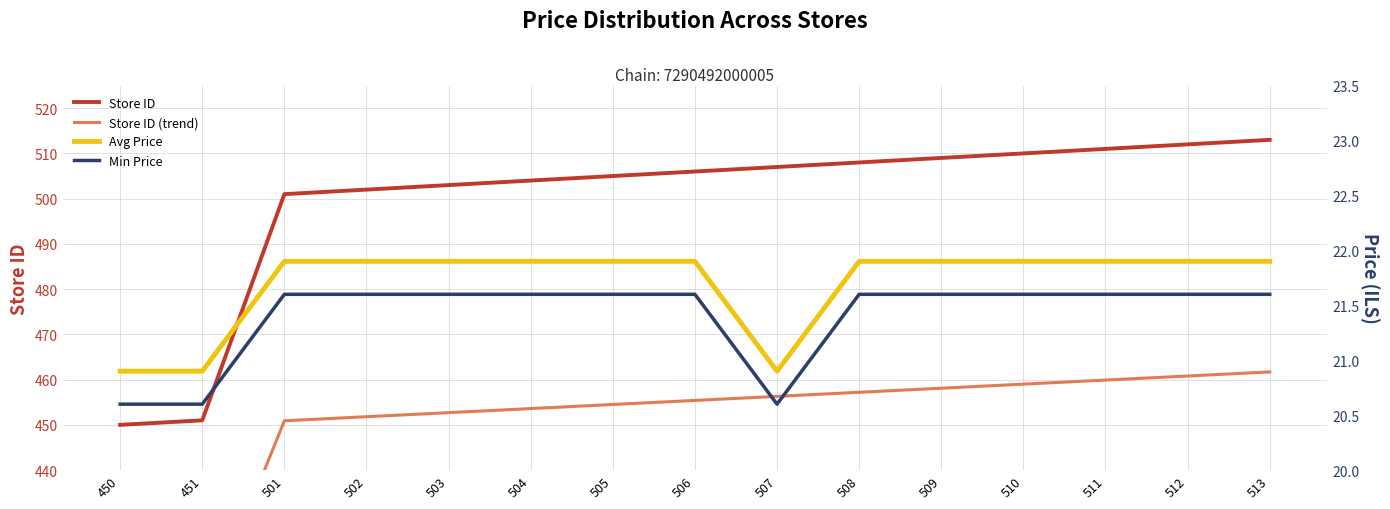

At how many categories does at least one series exceed 37?

15